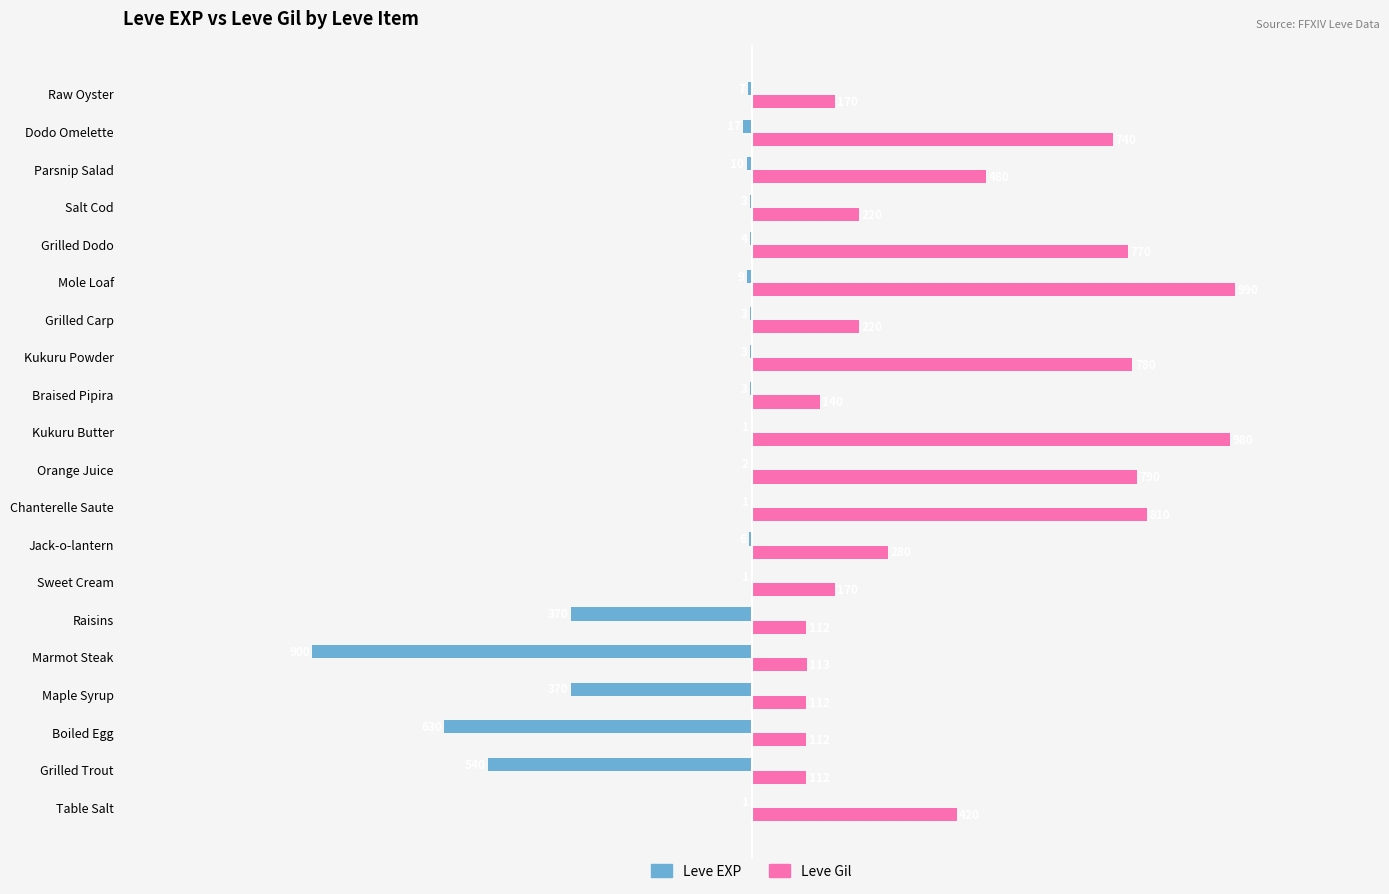

What is the maximum value for Leve Gil?

990